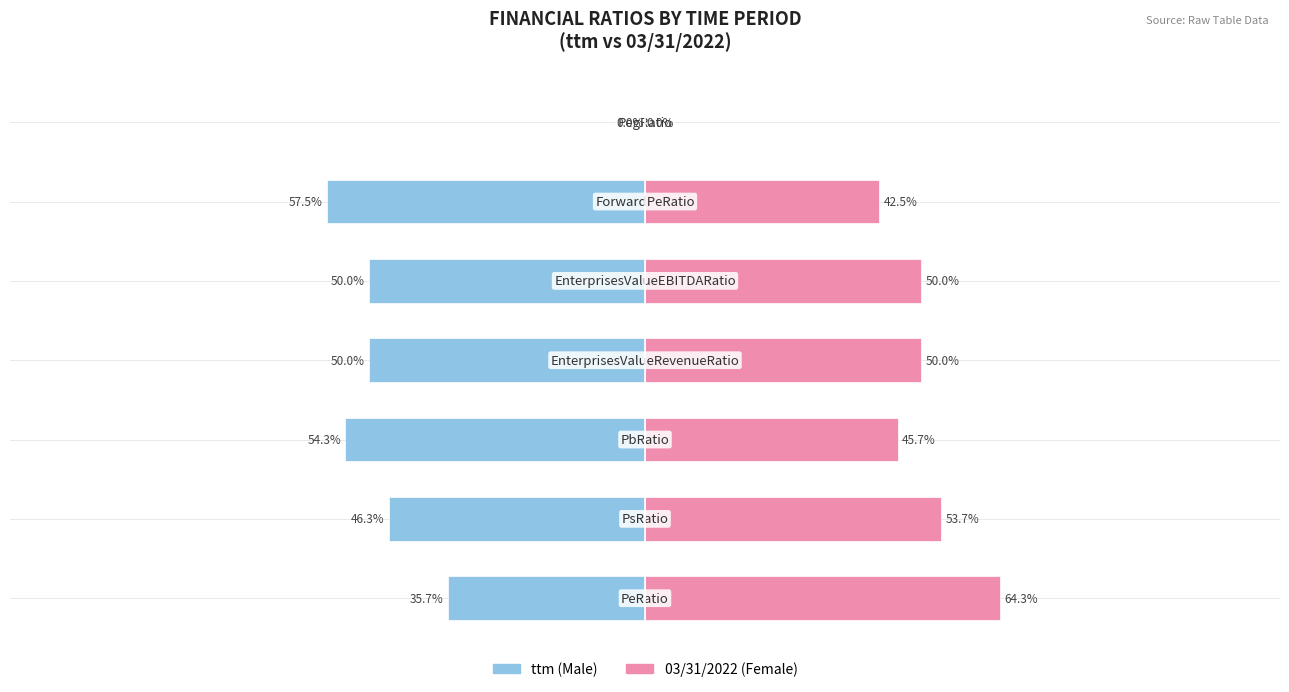

What is the highest value of the Female series?

64.3